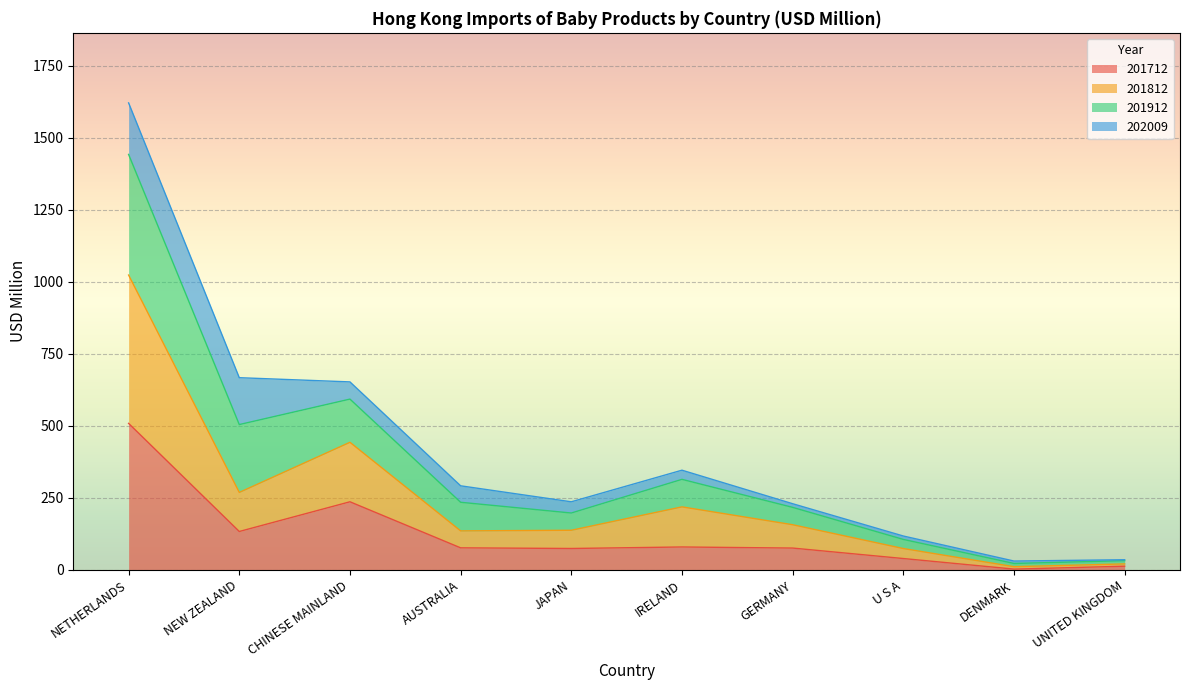

What is the total value across all series at JAPAN?

236.6